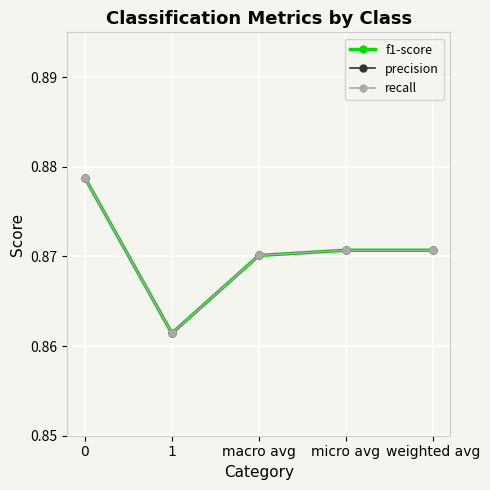

Does the chart have visible grid lines?

Yes